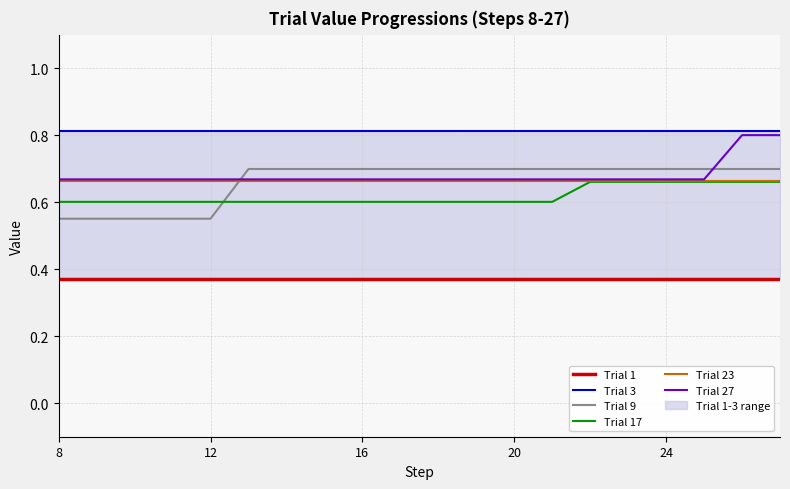

Which label corresponds to the largest value in the chart?

8